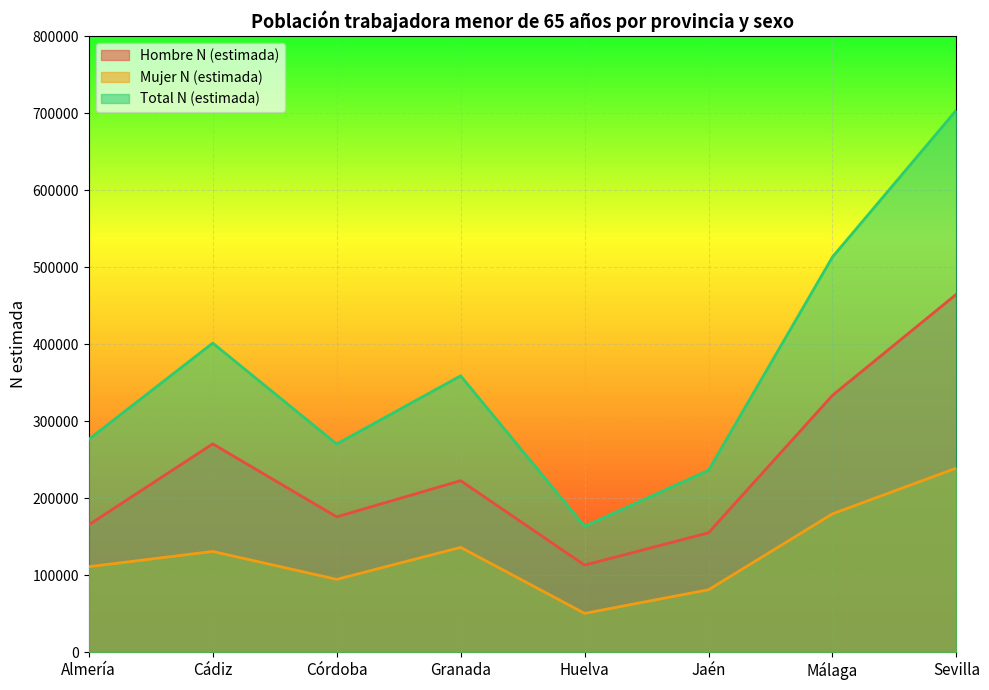

At Granada, list the series in order from largest to smallest.

Total N (estimada), Hombre N (estimada), Mujer N (estimada)